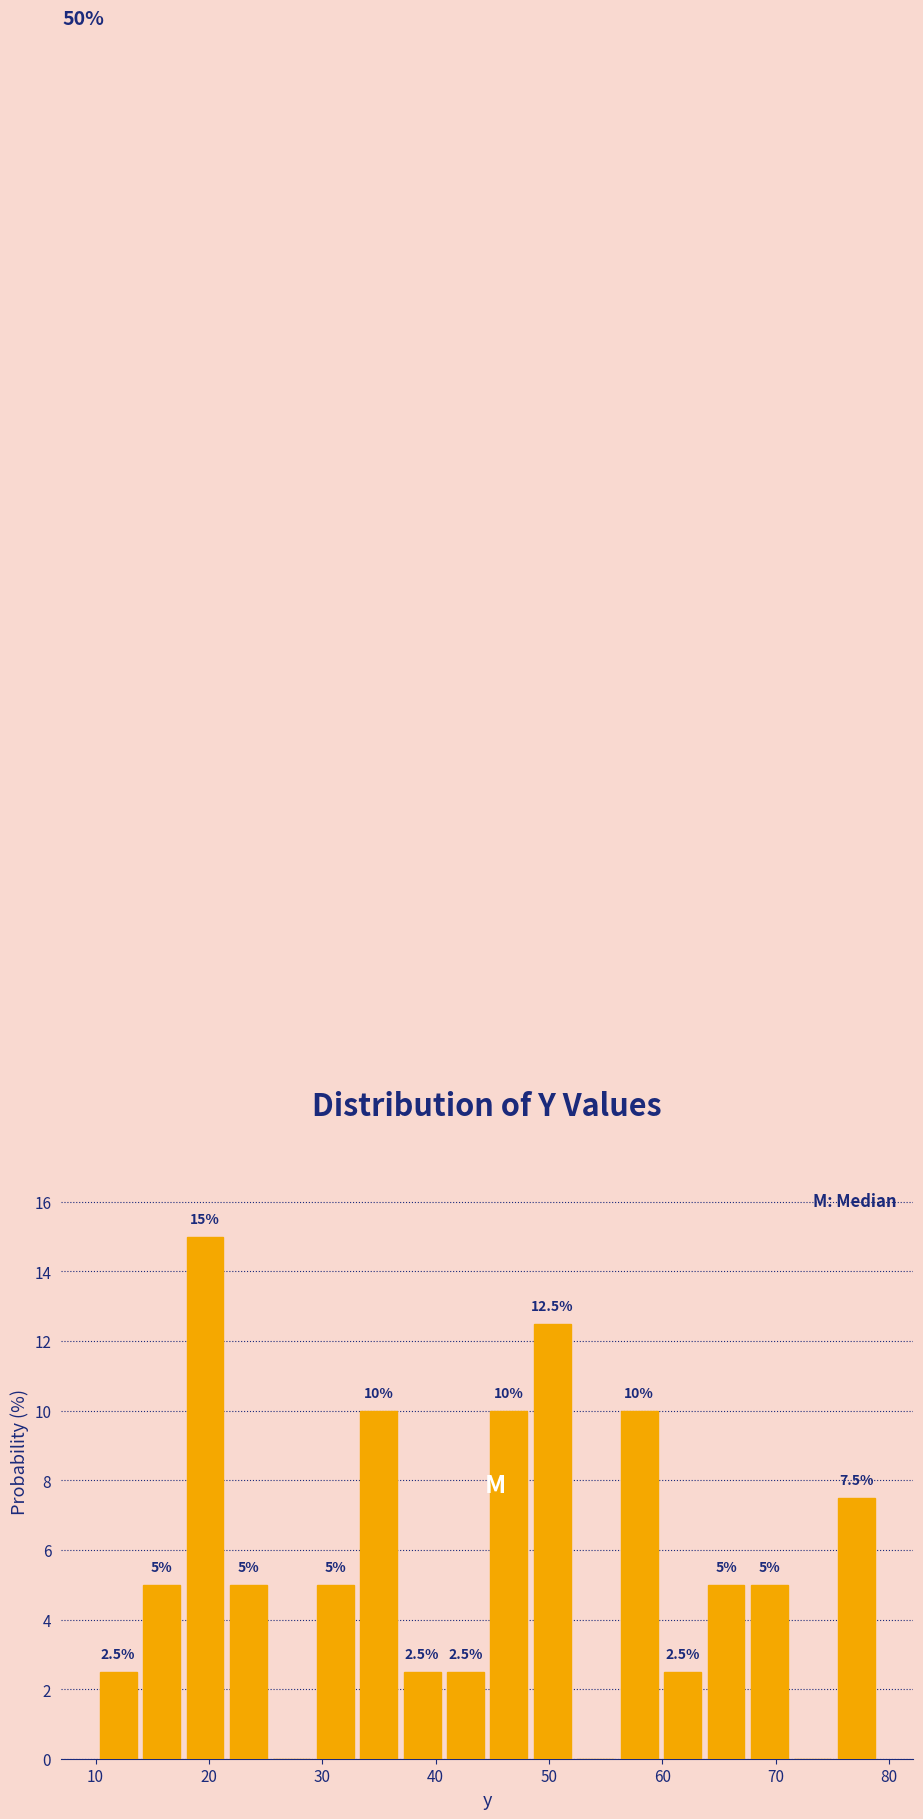

Around what value on the x-axis is the tallest bar? Give the approximate position of its centre, as read against the axis.

20